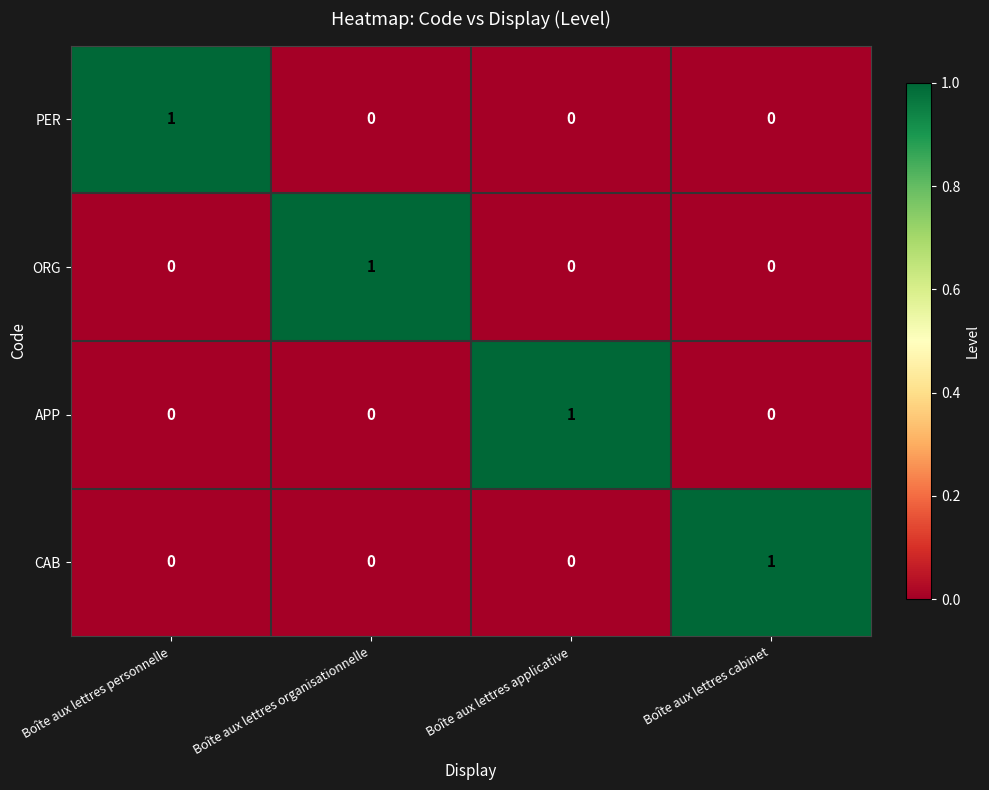

The value of PER at Boîte aux lettres applicative is 1. True or false?

False